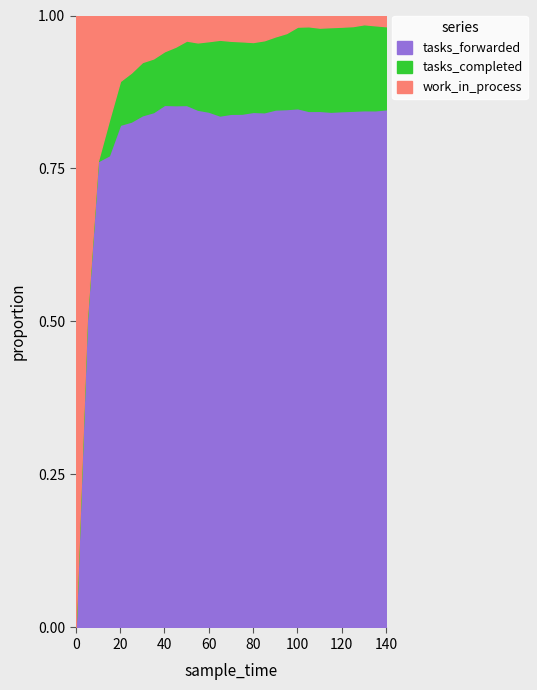

Between which two adjacent categories do tasks_completed and work_in_process first intersect?

25 and 30